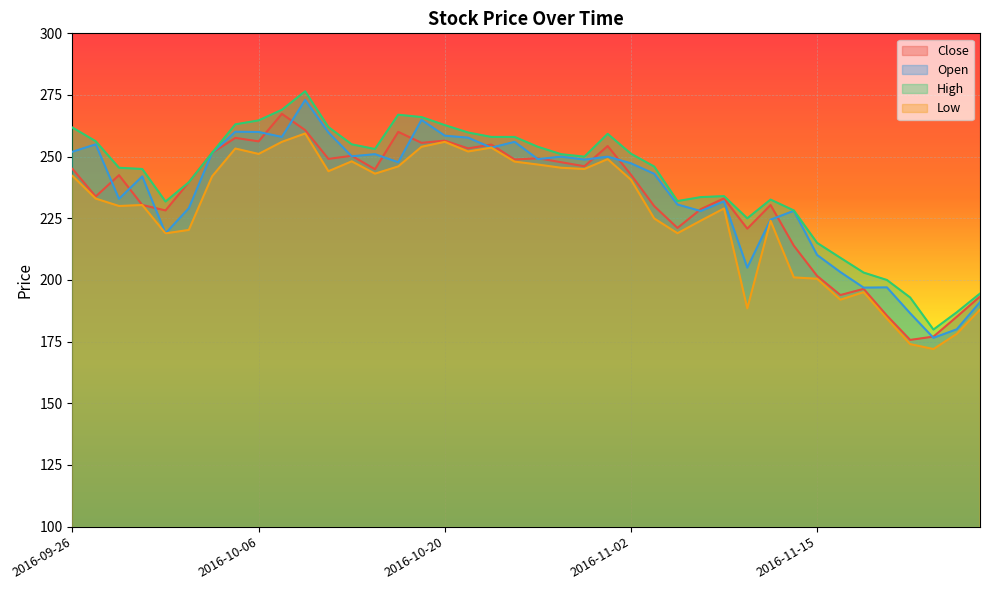

At 2016-11-10, list the series in order from smallest to largest.

Low, Open, Close, High